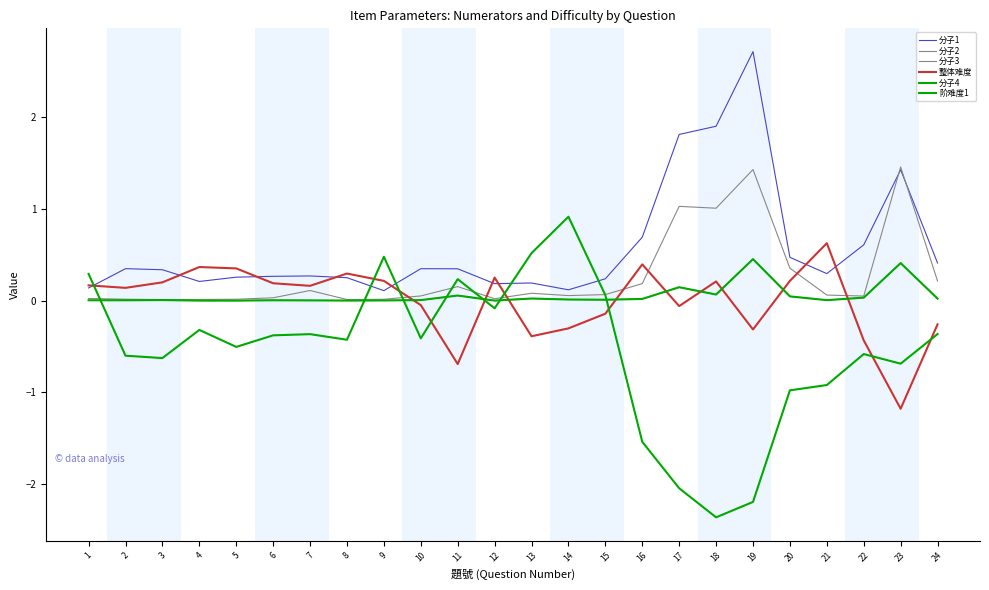

What is the minimum value for 阶难度1?

-2.4